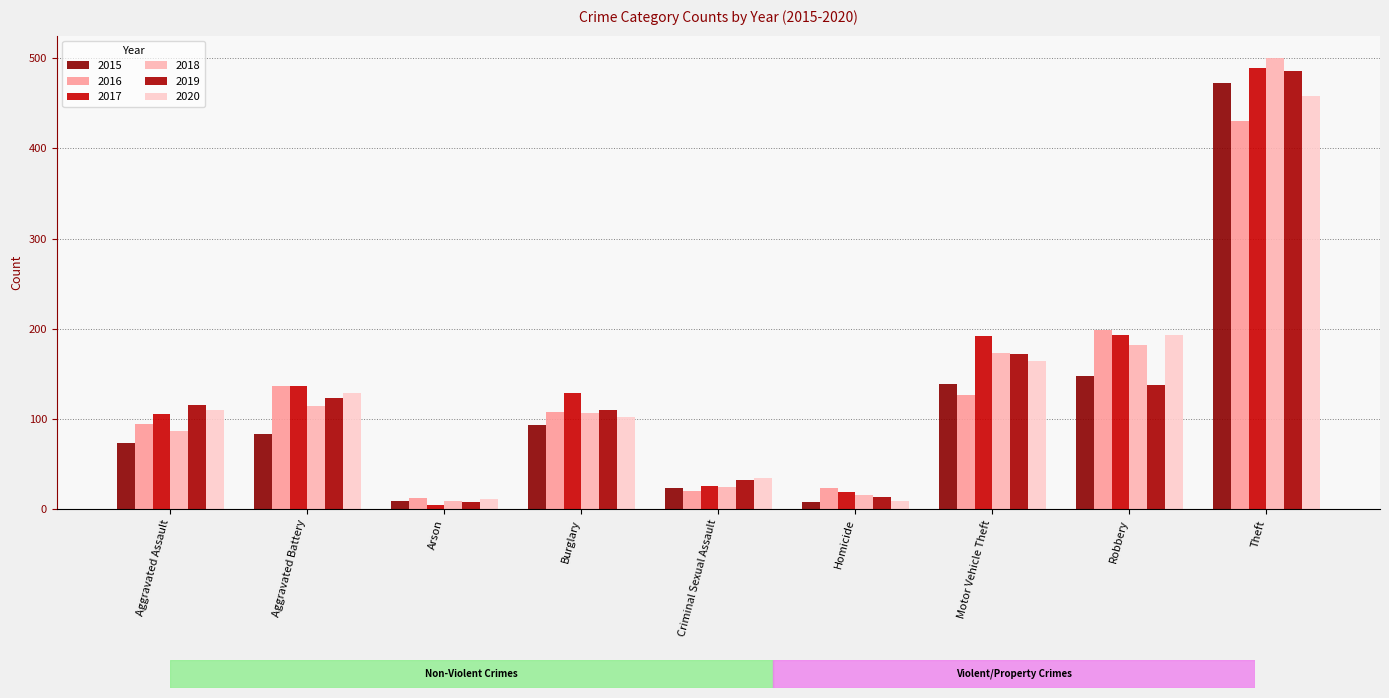

Reading left to right, extract all data points from this chart.

2015: 73	83	9	93	23	8	139	147	473
2016: 94	136	12	108	20	23	126	199	430
2017: 105	137	5	129	26	19	192	193	489
2018: 87	114	9	106	25	16	173	182	500
2019: 115	123	8	110	32	13	172	138	486
2020: 110	129	11	102	34	9	164	193	458